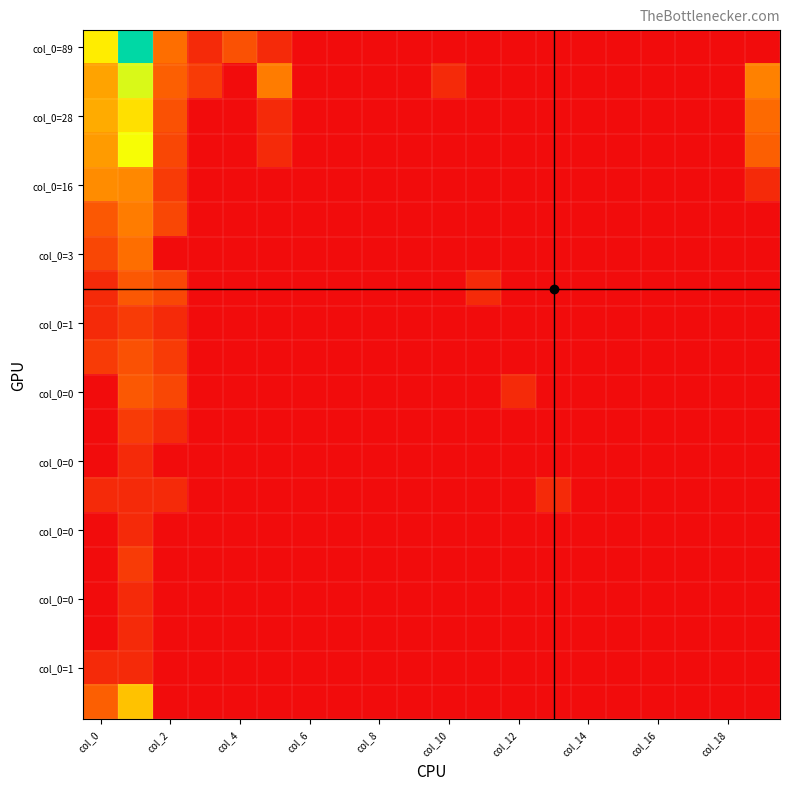

At how many categories does at least one series exceed 5?

1